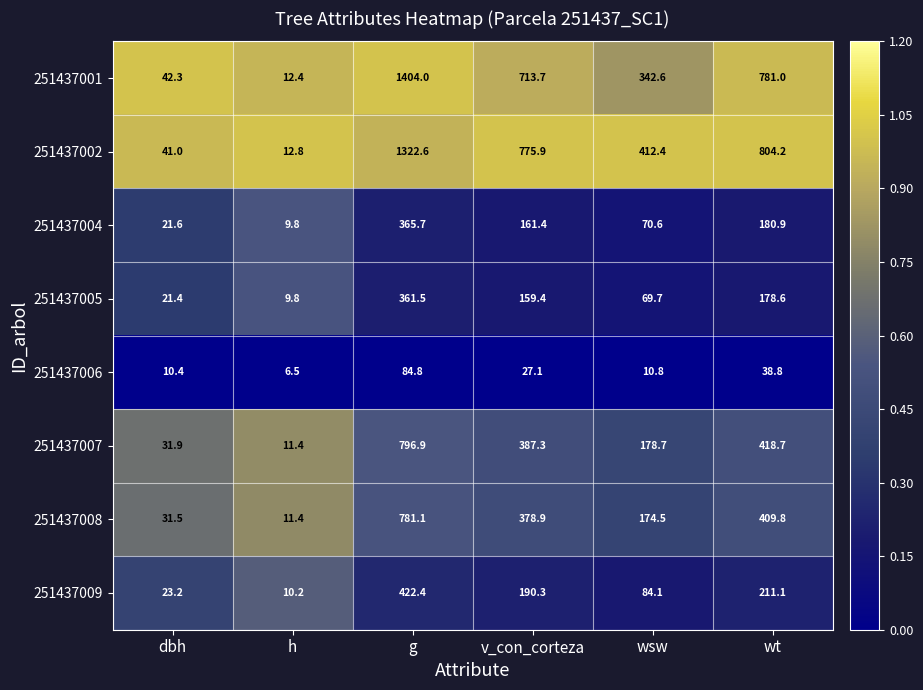

Which series has the largest total across all categories?

251437002